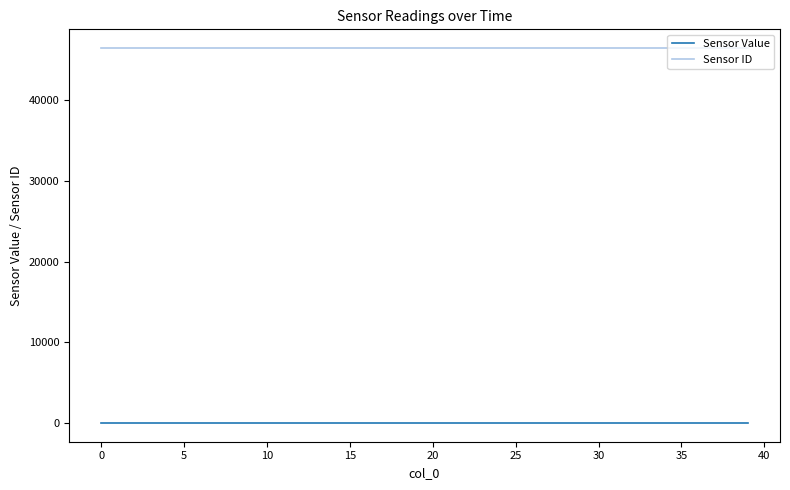

True or false: Sensor Value and Sensor ID intersect in this chart.

False